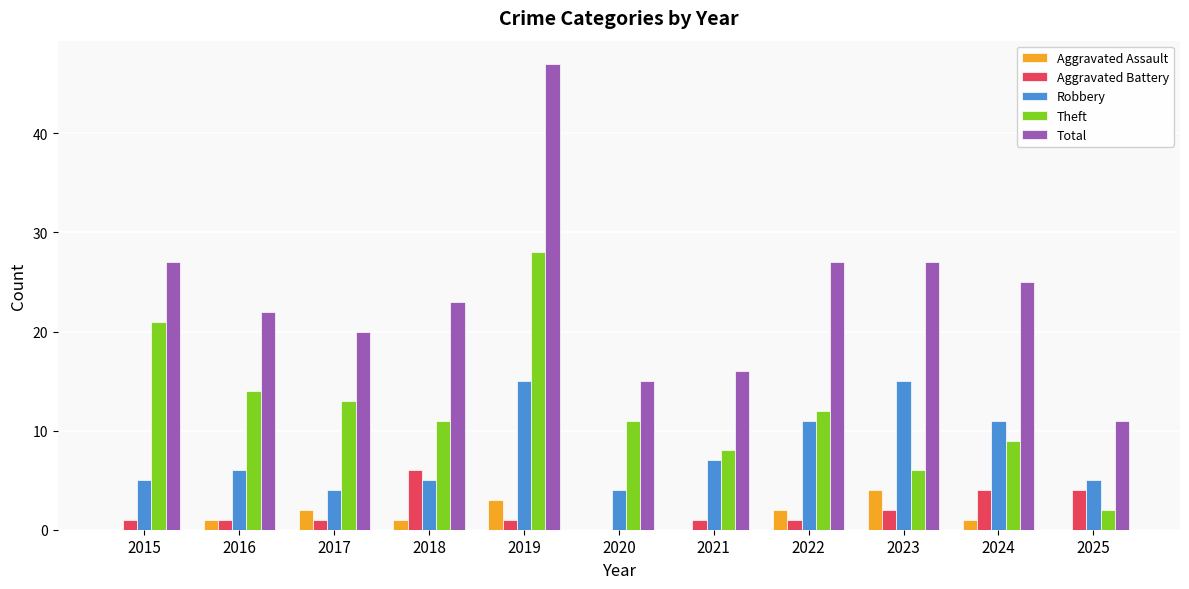

Reading left to right, transcribe all the data shown in this chart.

Aggravated Assault: 2015=0	2016=1	2017=2	2018=1	2019=3	2020=0	2021=0	2022=2	2023=4	2024=1	2025=0
Aggravated Battery: 2015=1	2016=1	2017=1	2018=6	2019=1	2020=0	2021=1	2022=1	2023=2	2024=4	2025=4
Robbery: 2015=5	2016=6	2017=4	2018=5	2019=15	2020=4	2021=7	2022=11	2023=15	2024=11	2025=5
Theft: 2015=21	2016=14	2017=13	2018=11	2019=28	2020=11	2021=8	2022=12	2023=6	2024=9	2025=2
Total: 2015=27	2016=22	2017=20	2018=23	2019=47	2020=15	2021=16	2022=27	2023=27	2024=25	2025=11